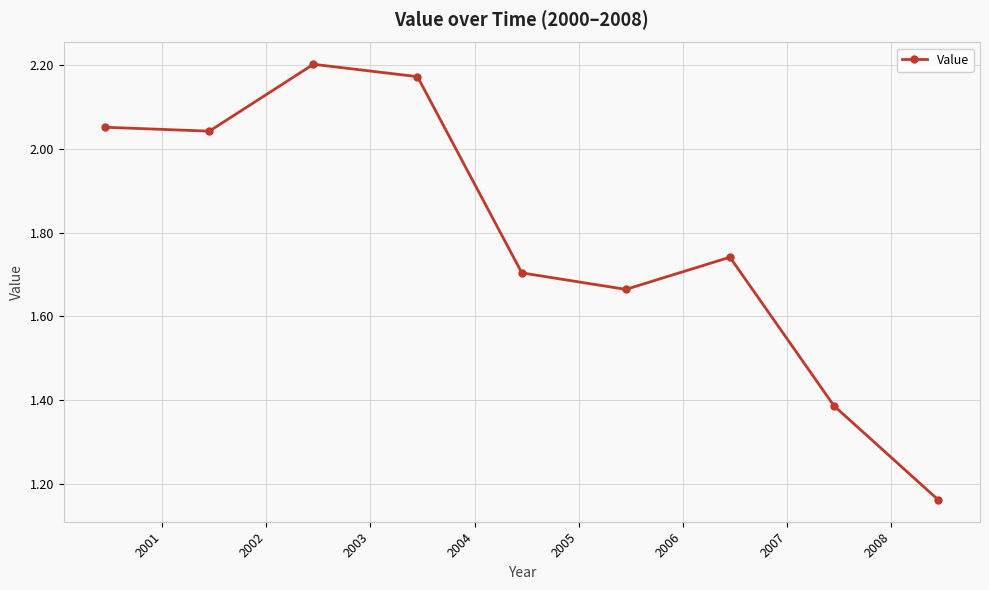

What is the difference between the maximum and minimum values?

1.0